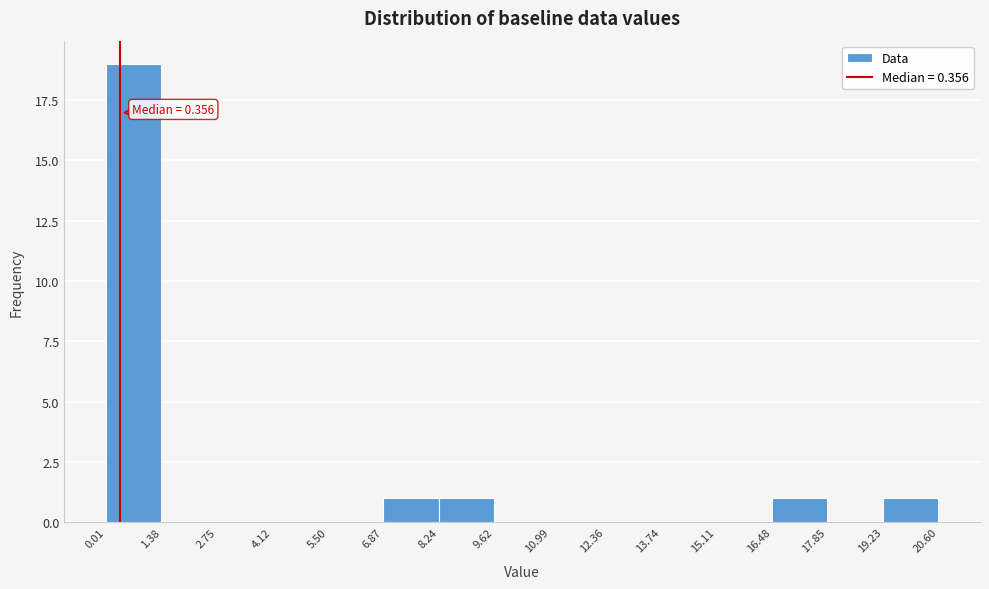

Which range on the x-axis has the tallest bar?

0.01 to 1.38